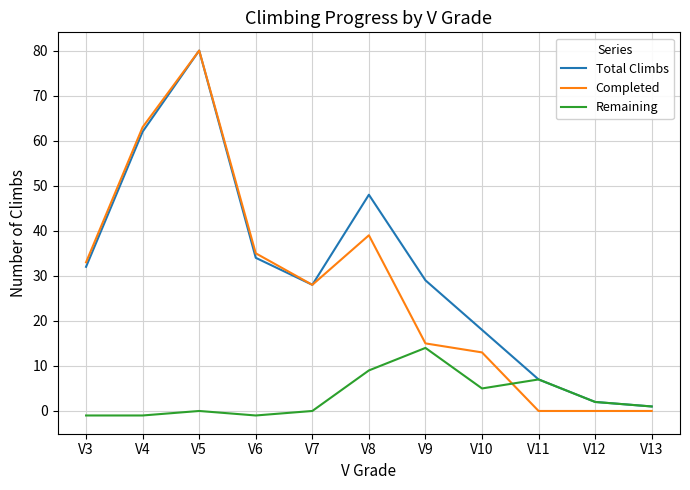

True or false: Completed and Remaining cross at least once.

True